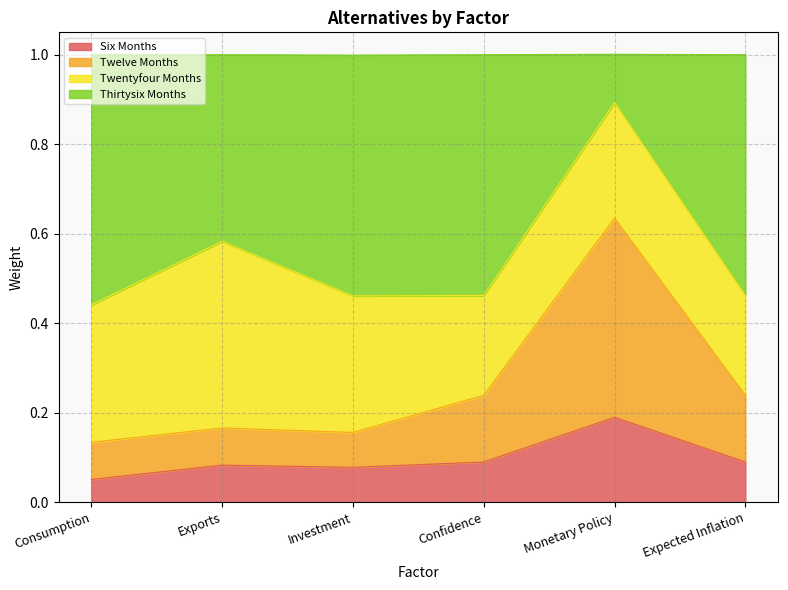

Does the chart display data point markers on the line(s)?

No